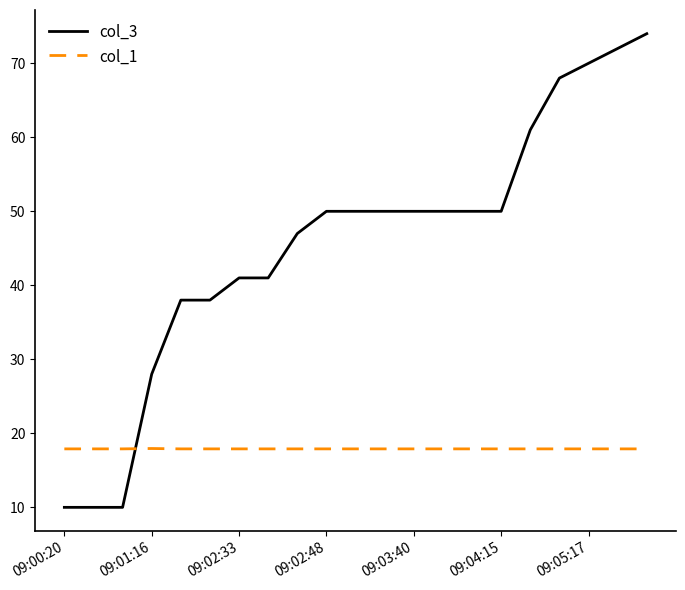

True or false: col_1 and col_3 intersect in this chart.

True